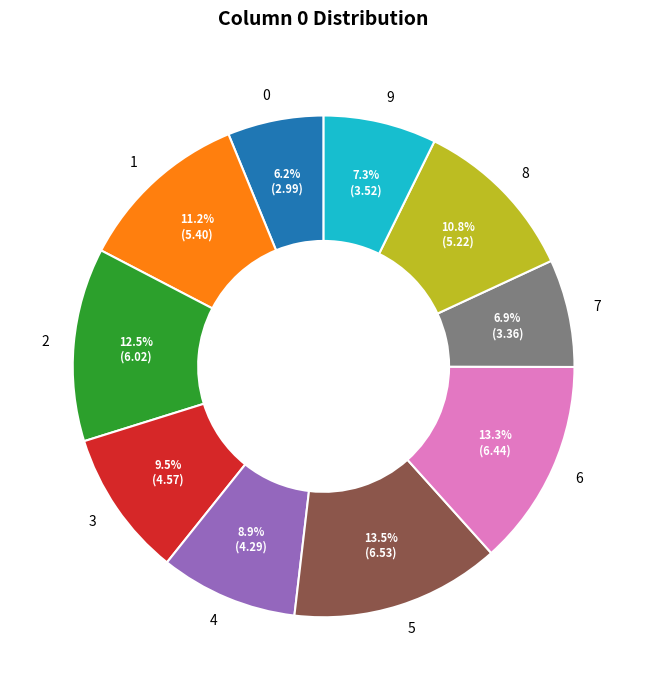

Does 3 represent more than half of the total?

No